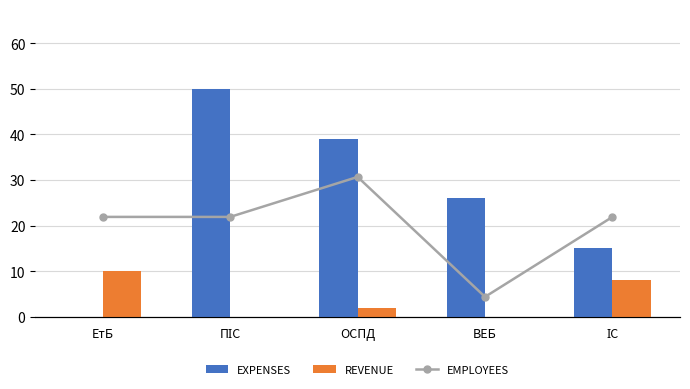

What is the sum of all REVENUE values?

20